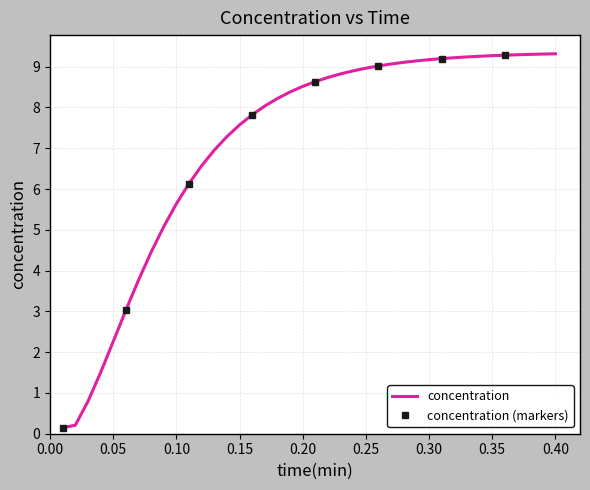

Reading left to right, transcribe all the data shown in this chart.

0.01=0.1	0.02=0.2	0.03=0.8	0.04=1.5	0.05=2.3	0.06=3.0	0.07=3.8	0.08=4.5	0.09=5.1	0.1=5.6	0.11=6.1	0.12=6.6	0.13=7.0	0.14=7.3	0.15=7.6	0.16=7.8	0.17=8.0	0.18=8.2	0.19=8.4	0.2=8.5	0.21=8.6	0.22=8.7	0.23=8.8	0.24=8.9	0.25=9.0	0.26=9.0	0.27=9.1	0.28=9.1	0.29=9.1	0.3=9.2	0.31=9.2	0.32=9.2	0.33=9.2	0.34=9.3	0.35=9.3	0.36=9.3	0.37=9.3	0.38=9.3	0.39=9.3	0.4=9.3